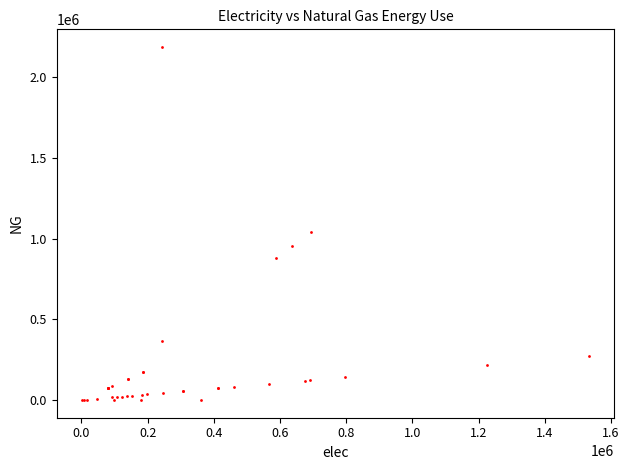

What Y value in the scatter plot is closest to 1093458?

1039000.2